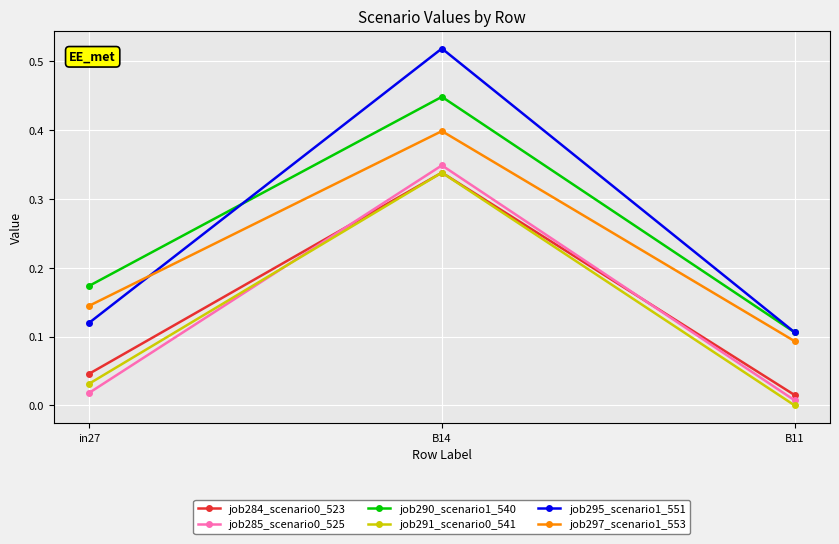

At how many categories does at least one series exceed 0?

3